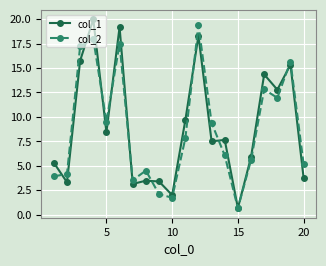

What is the greatest value displayed?

20.0